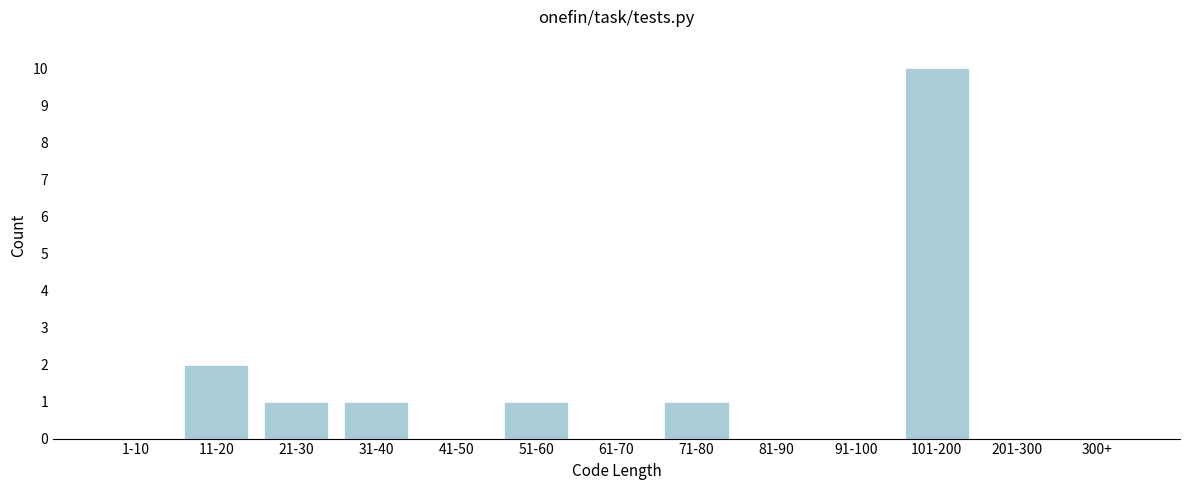

Reading left to right, what are all the values shown in this chart?

1-10=0	11-20=2	21-30=1	31-40=1	41-50=0	51-60=1	61-70=0	71-80=1	81-90=0	91-100=0	101-200=10	201-300=0	300+=0